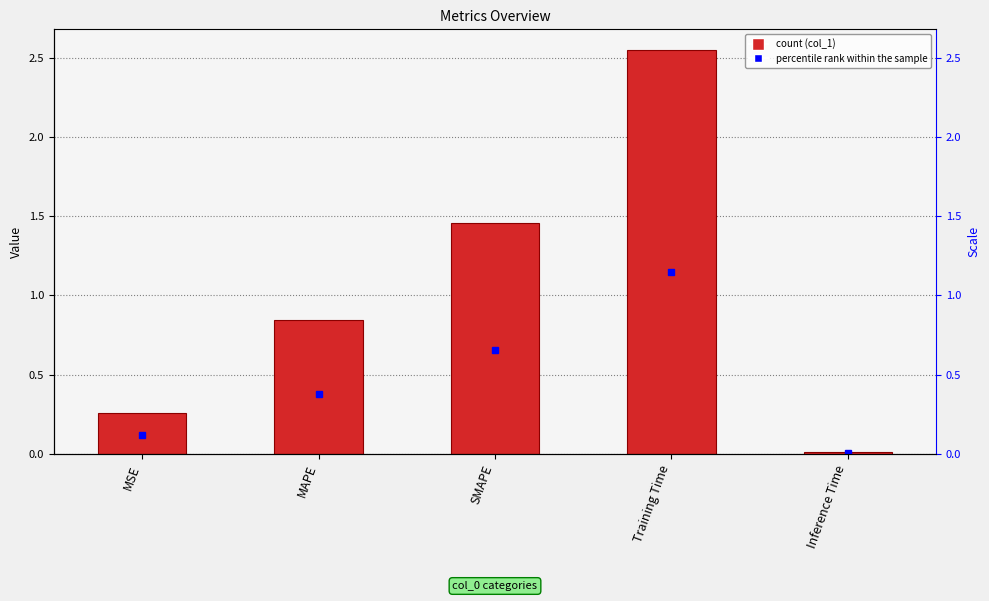

Which category has the highest value across all series?

Training Time